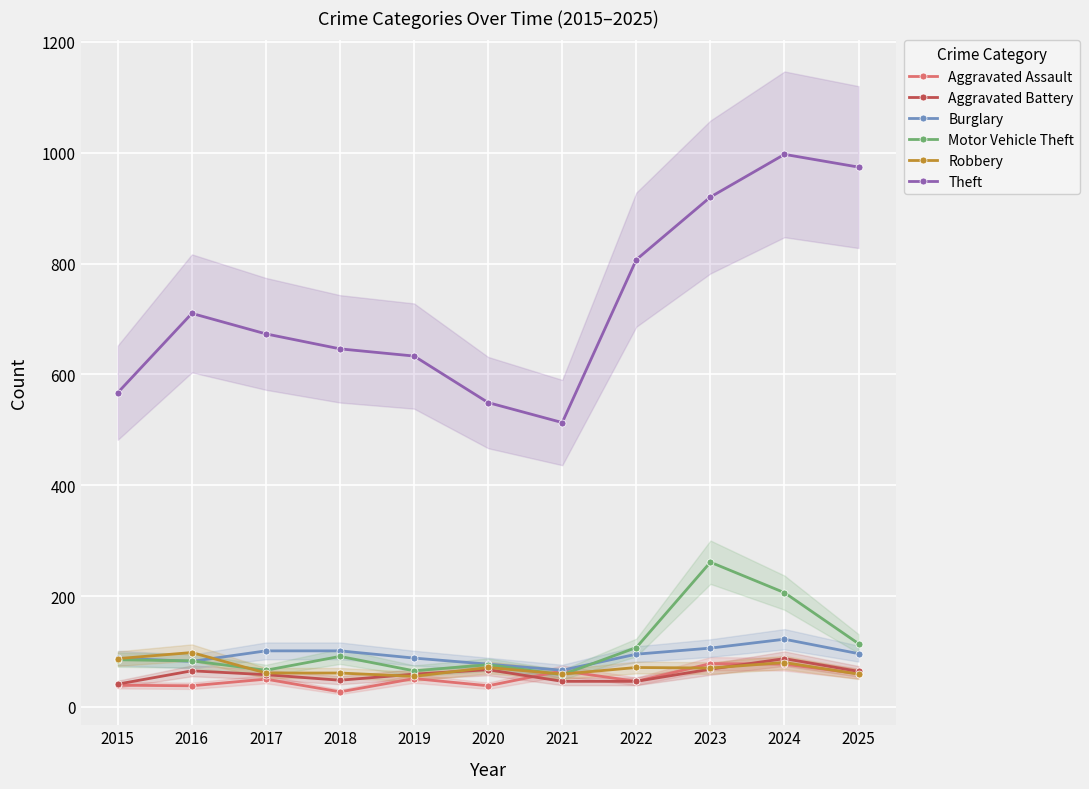

Rank the series by their maximum value, from highest to lowest.

Theft, Motor Vehicle Theft, Burglary, Robbery, Aggravated Battery, Aggravated Assault